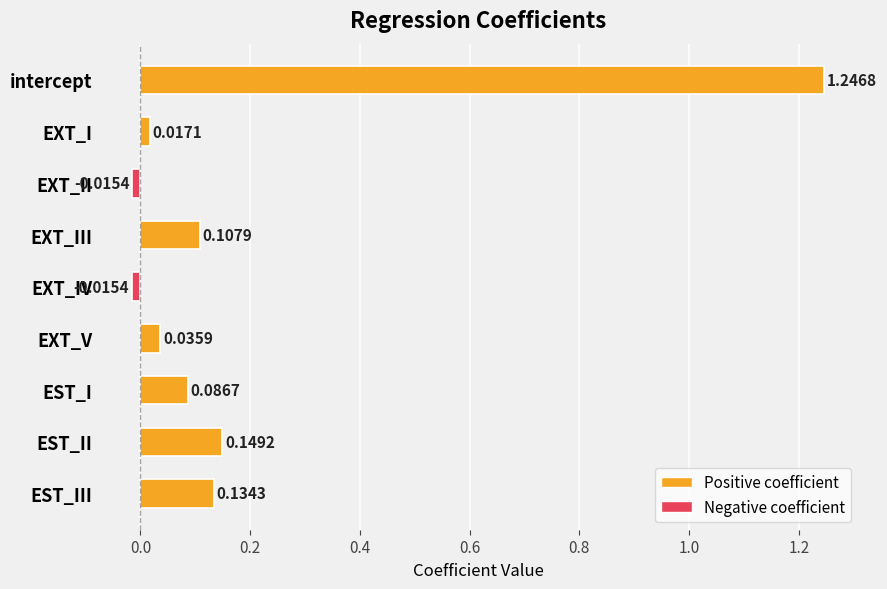

Count the number of values greater than 0.

7